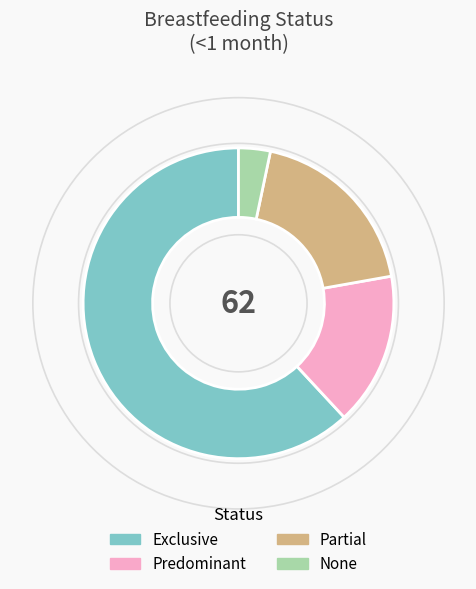

How many slices are in this pie chart?

4